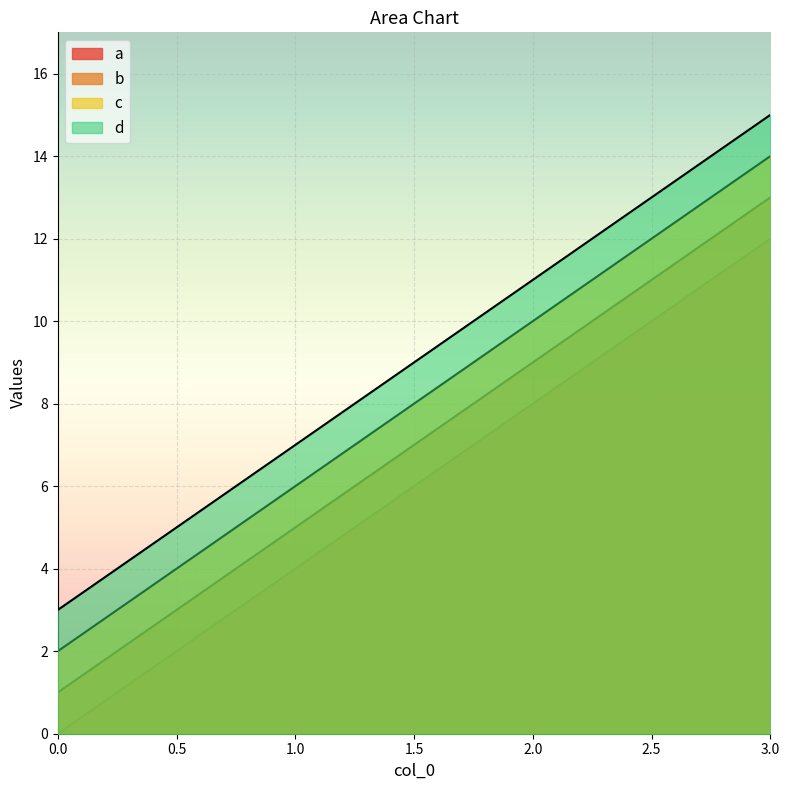

Where is b nearest to the value 7?

1